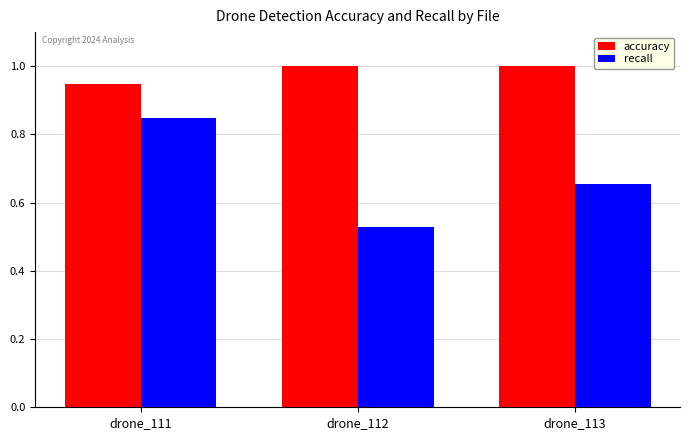

What is the total value across all series at drone_111?

1.8